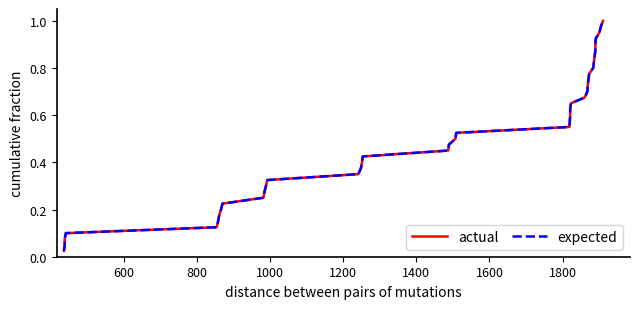

List the series in order of their peak value, lowest first.

actual, expected